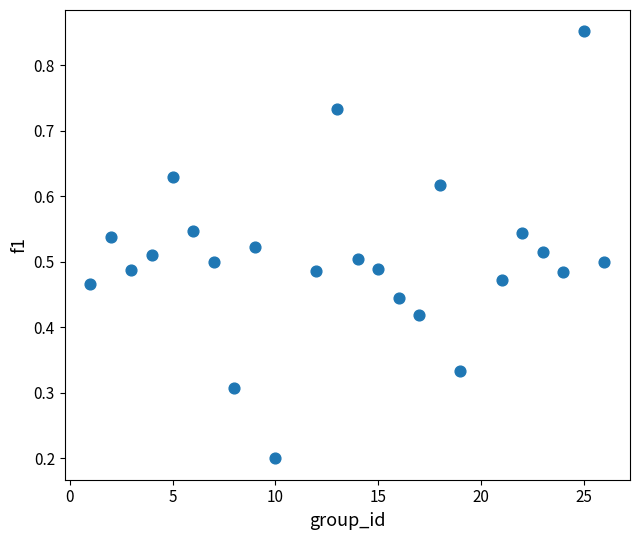

How many data points are displayed?

24